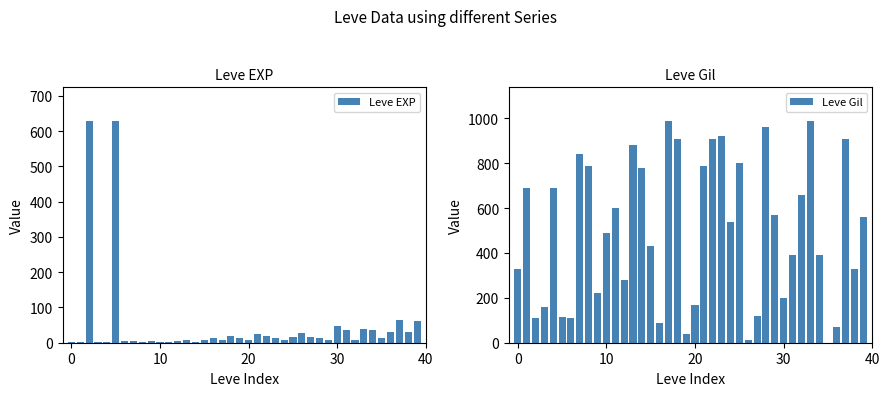

What is the sum of all Leve EXP values?

1881